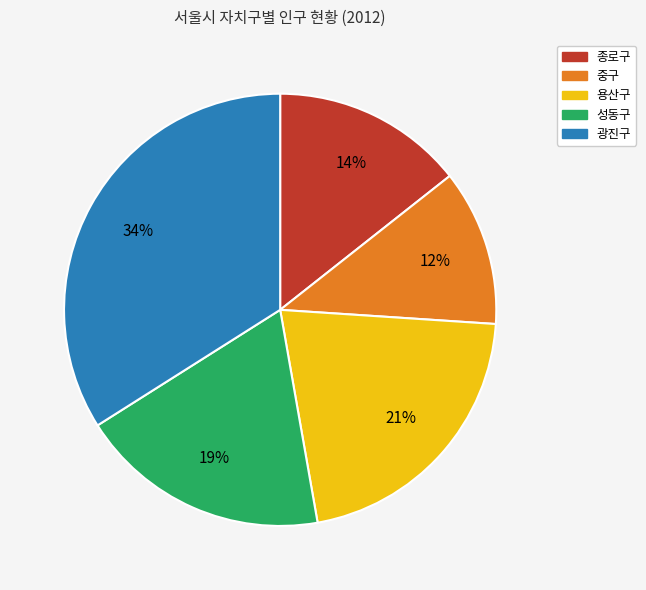

Is there any slice that represents more than half of the pie?

No